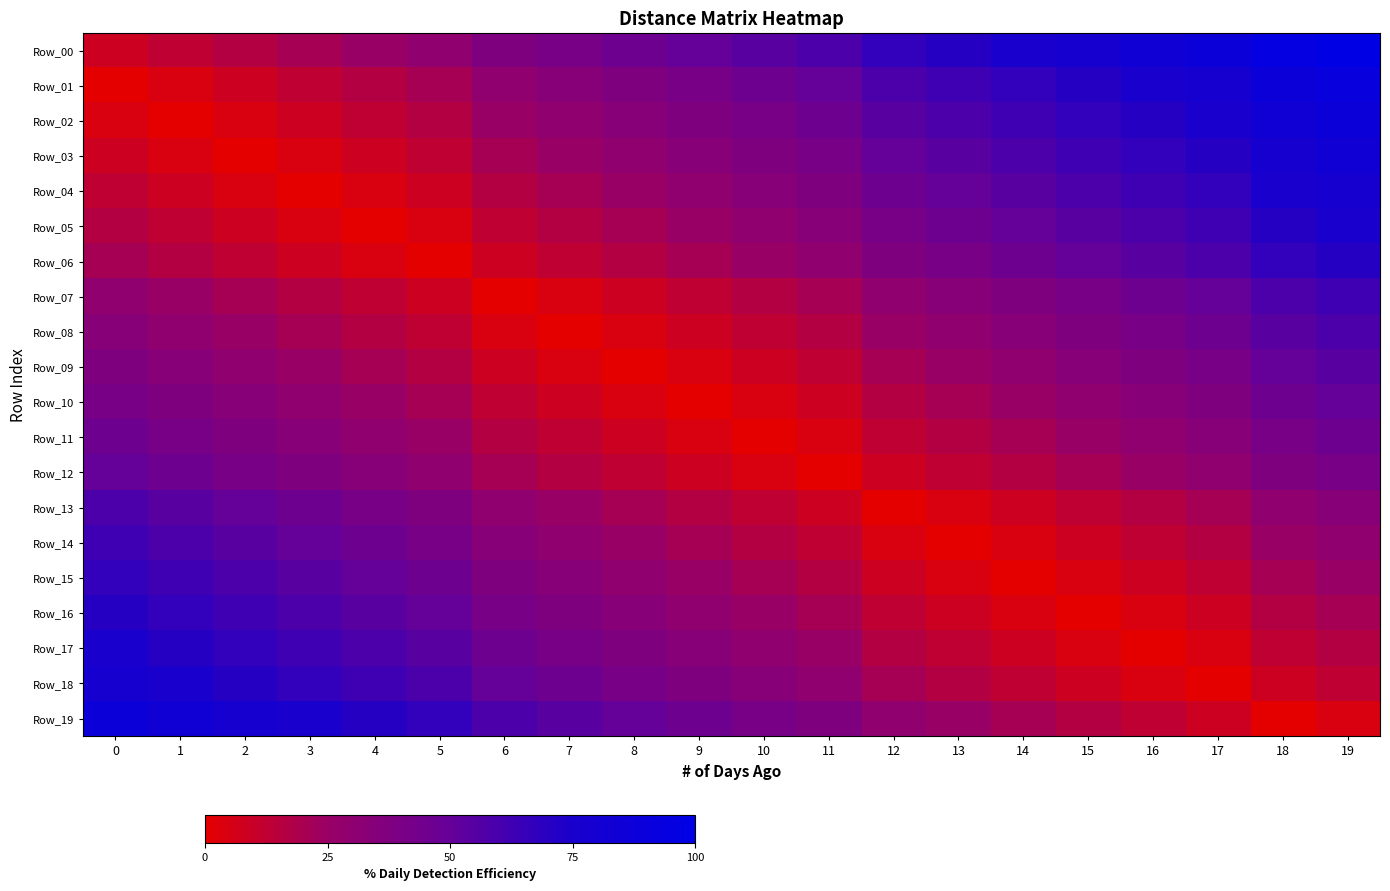

Between 7 and 8, which series saw the biggest shift?

Row_01